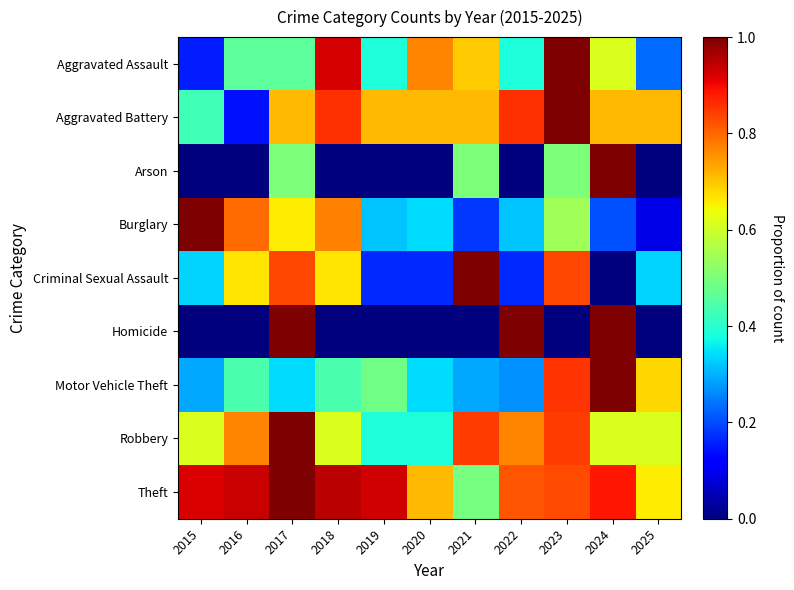

Reading left to right, transcribe all the data shown in this chart.

Aggravated Assault: 2015=0.2	2016=0.5	2017=0.5	2018=0.9	2019=0.4	2020=0.8	2021=0.7	2022=0.4	2023=1.0	2024=0.6	2025=0.2
Aggravated Battery: 2015=0.4	2016=0.1	2017=0.7	2018=0.9	2019=0.7	2020=0.7	2021=0.7	2022=0.9	2023=1.0	2024=0.7	2025=0.7
Arson: 2015=0.0	2016=0.0	2017=0.5	2018=0.0	2019=0.0	2020=0.0	2021=0.5	2022=0.0	2023=0.5	2024=1.0	2025=0.0
Burglary: 2015=1.0	2016=0.8	2017=0.7	2018=0.8	2019=0.3	2020=0.3	2021=0.2	2022=0.3	2023=0.5	2024=0.2	2025=0.1
Criminal Sexual Assault: 2015=0.3	2016=0.7	2017=0.8	2018=0.7	2019=0.2	2020=0.2	2021=1.0	2022=0.2	2023=0.8	2024=0.0	2025=0.3
Homicide: 2015=0.0	2016=0.0	2017=1.0	2018=0.0	2019=0.0	2020=0.0	2021=0.0	2022=1.0	2023=0.0	2024=1.0	2025=0.0
Motor Vehicle Theft: 2015=0.3	2016=0.4	2017=0.3	2018=0.4	2019=0.5	2020=0.3	2021=0.3	2022=0.3	2023=0.9	2024=1.0	2025=0.7
Robbery: 2015=0.6	2016=0.8	2017=1.0	2018=0.6	2019=0.4	2020=0.4	2021=0.8	2022=0.8	2023=0.8	2024=0.6	2025=0.6
Theft: 2015=0.9	2016=0.9	2017=1.0	2018=0.9	2019=0.9	2020=0.7	2021=0.5	2022=0.8	2023=0.8	2024=0.9	2025=0.7